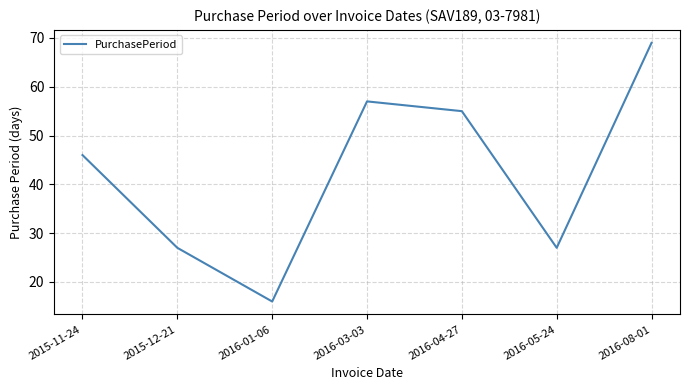

How many interior local peaks (higher than both neighbors) does the data have?

1